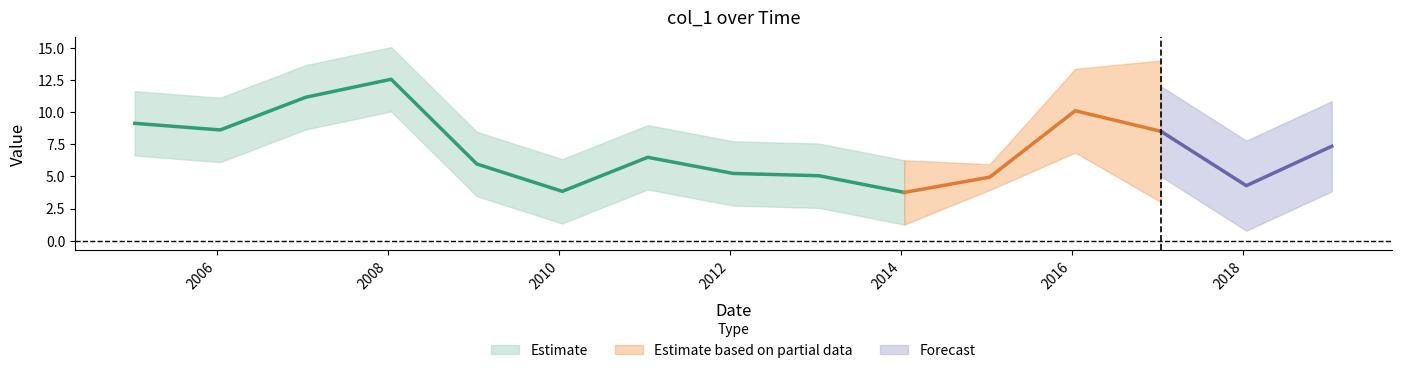

Which category has the lowest value across all series?

2014-01-15